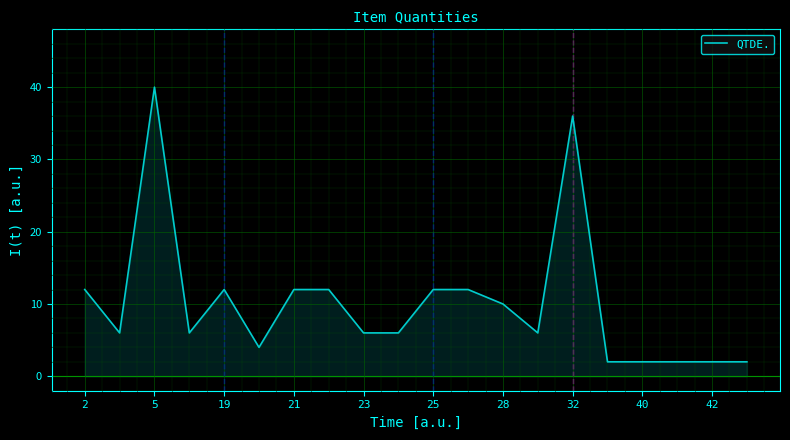

What is the difference between the maximum and minimum values?

38